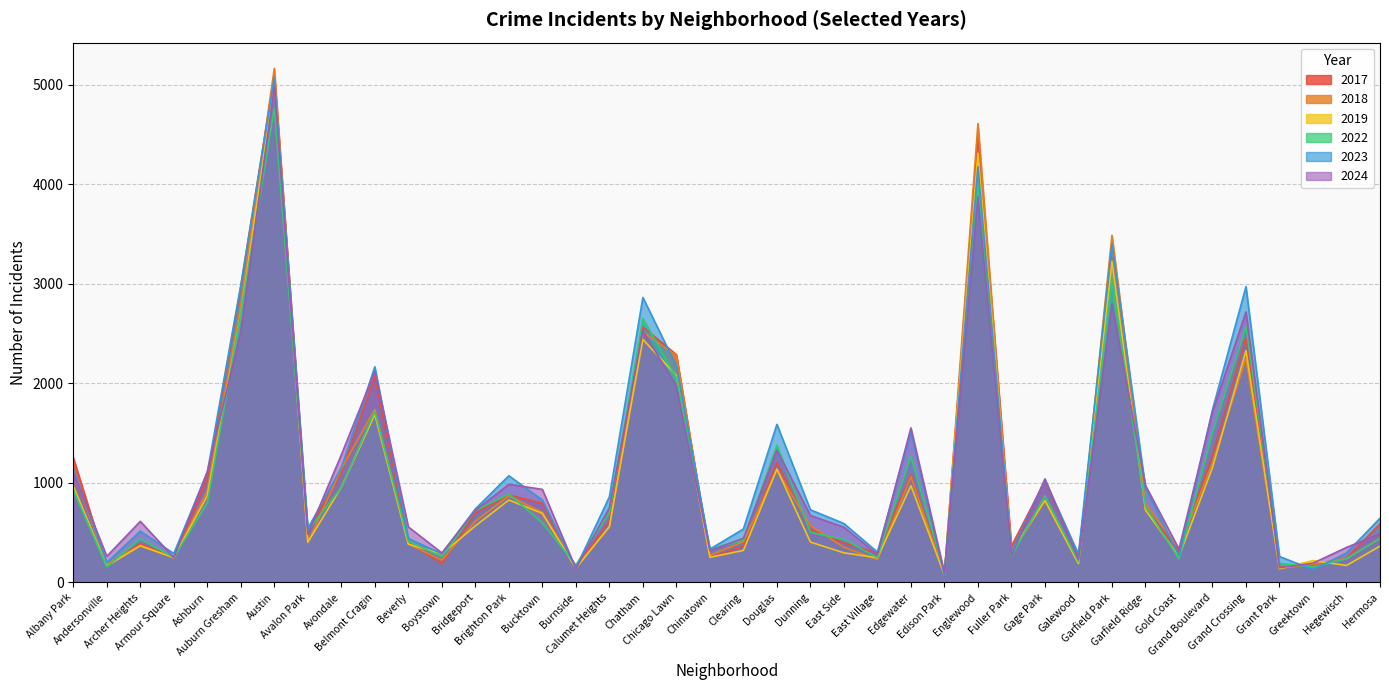

What is the highest value of the 2022 series?

4762